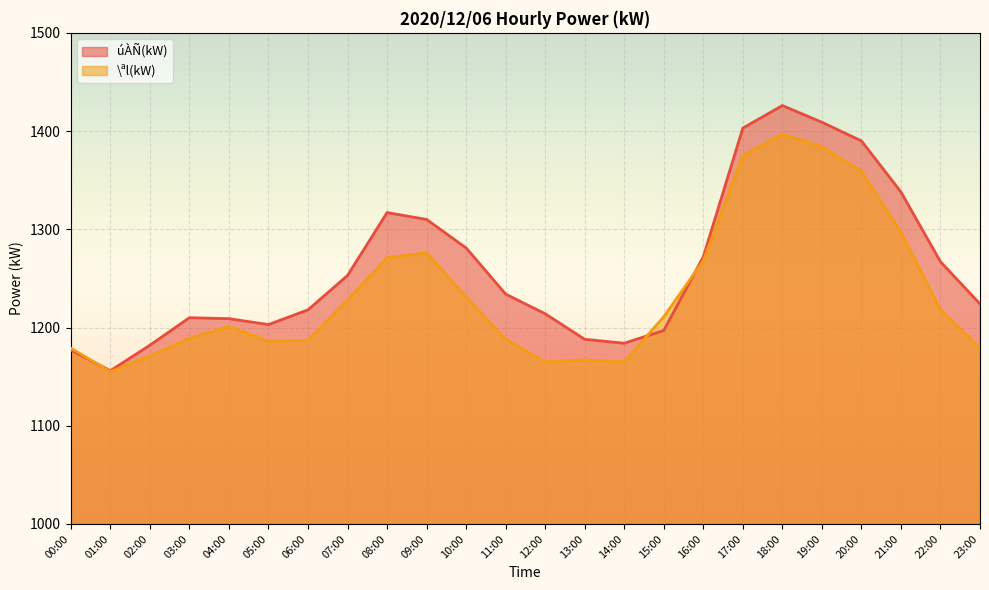

What is the spread (max minus min) of values at 06:00?

31